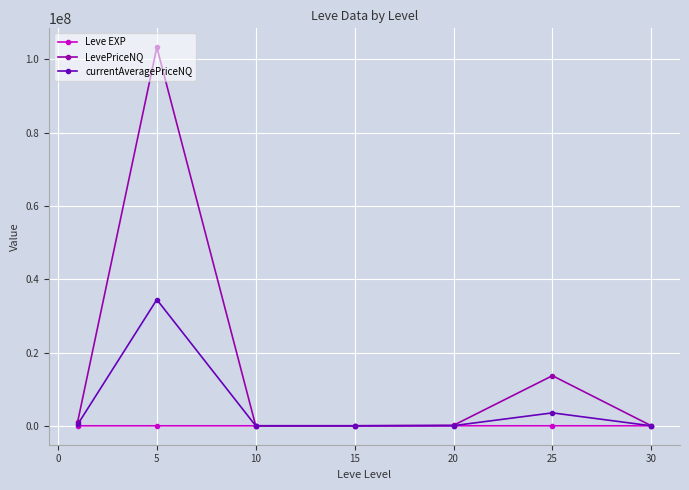

Which series has the largest range (max minus min)?

LevePriceNQ